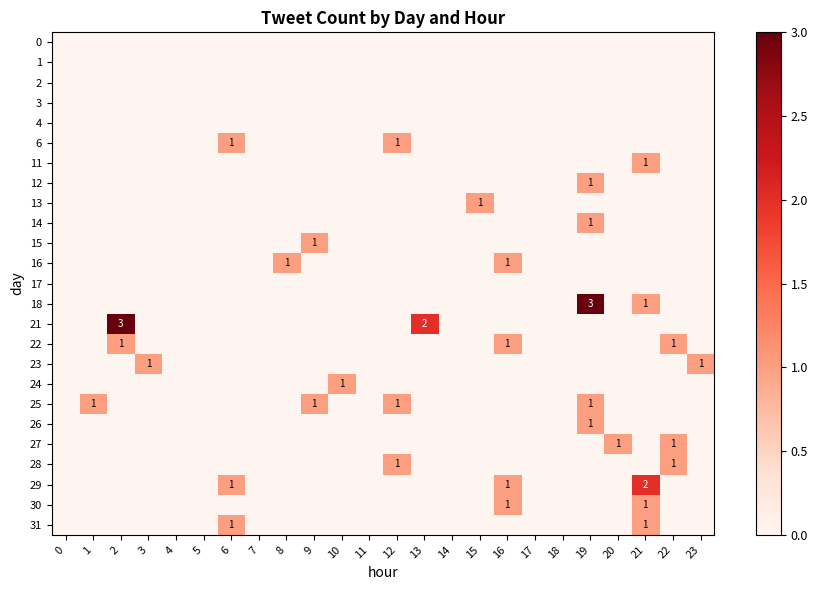

Which has a higher value, 3 or 14?

3